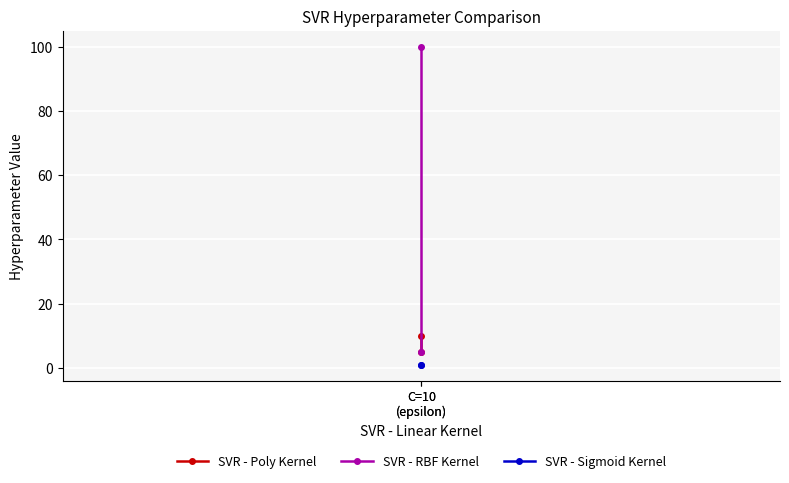

Reading left to right, extract all data points from this chart.

SVR - Poly Kernel: 10	5
SVR - RBF Kernel: 100	5
SVR - Sigmoid Kernel: 1	1